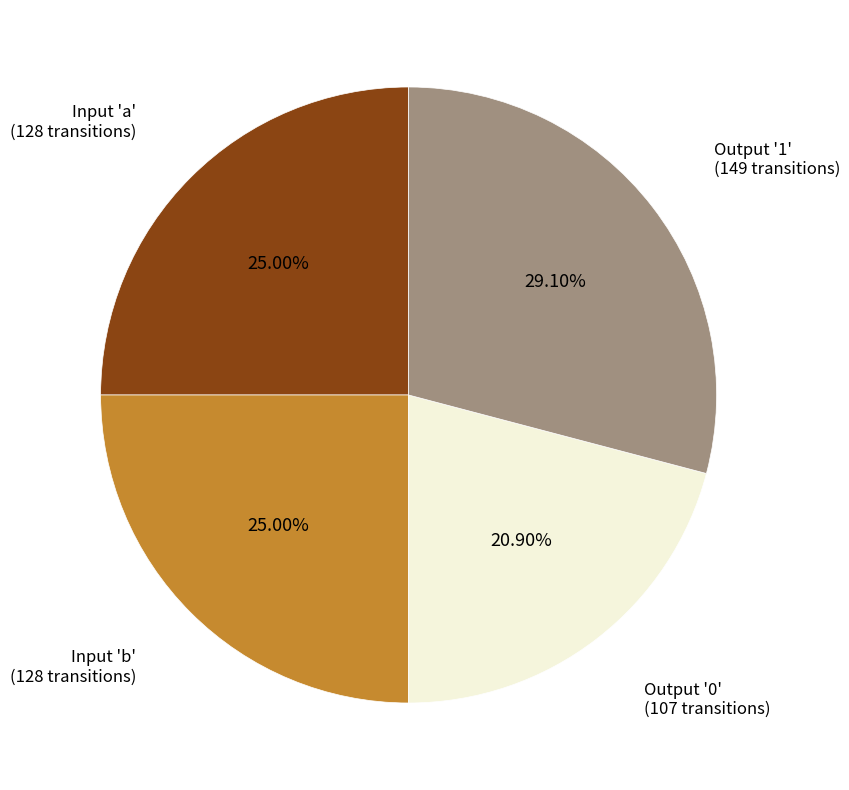

To the nearest percent, what is the difference between the largest and smallest slice percentages?

8%